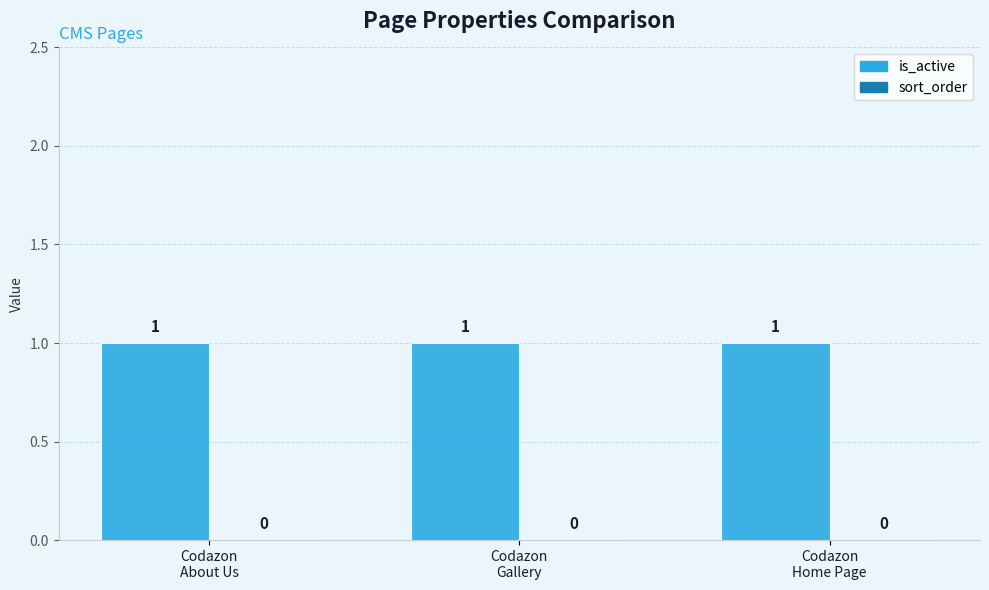

At which category does the chart reach its peak across all series?

Codazon
About Us